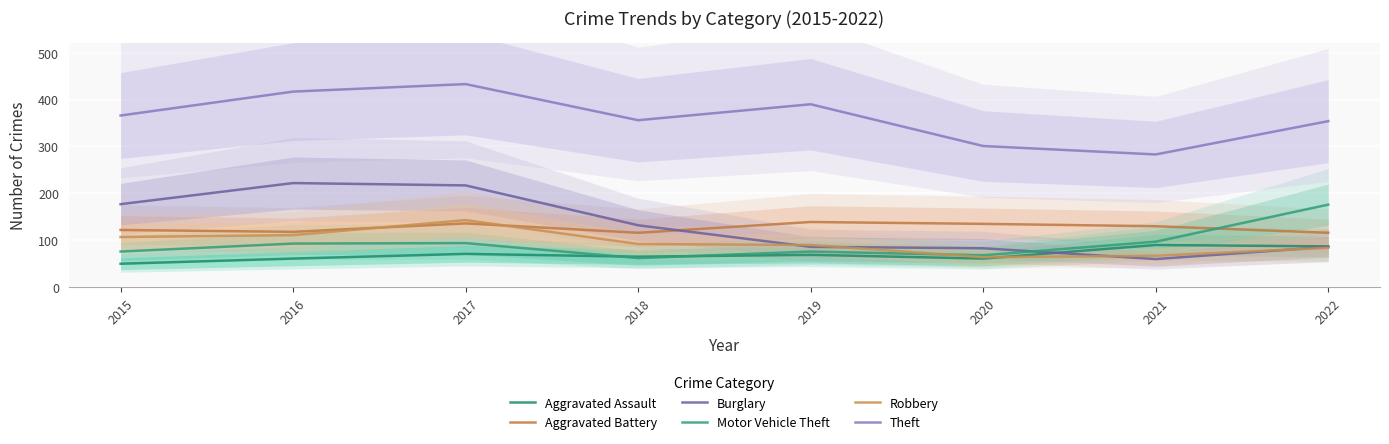

True or false: Aggravated Assault has a value of 36 at 2018.

False